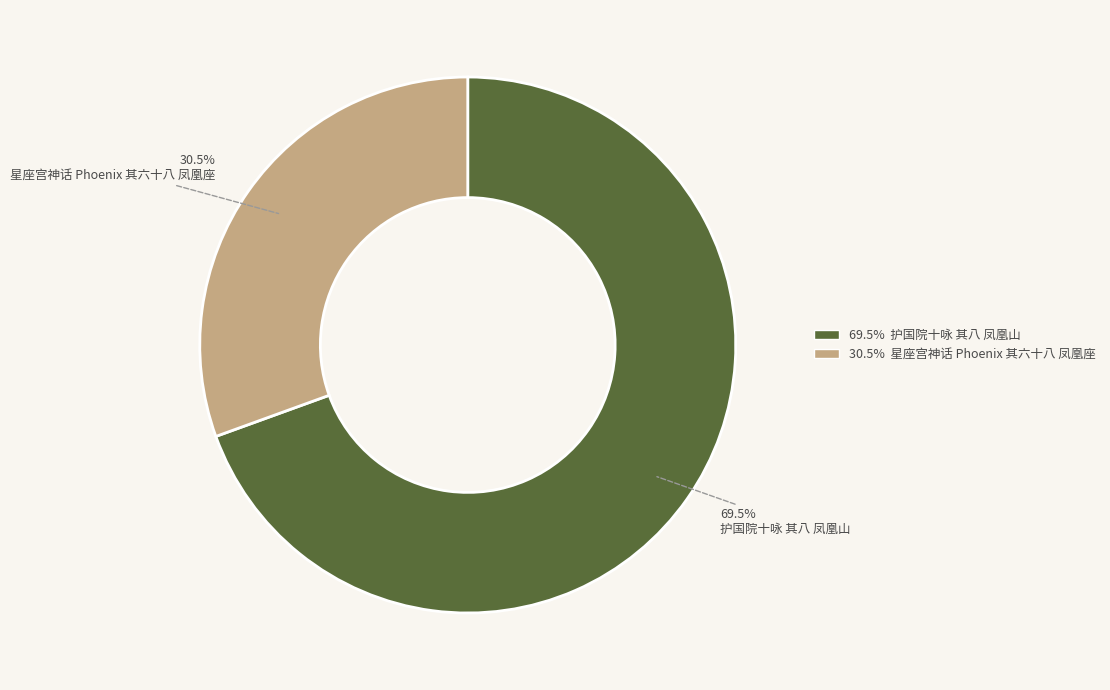

Count the number of slices in the pie.

2